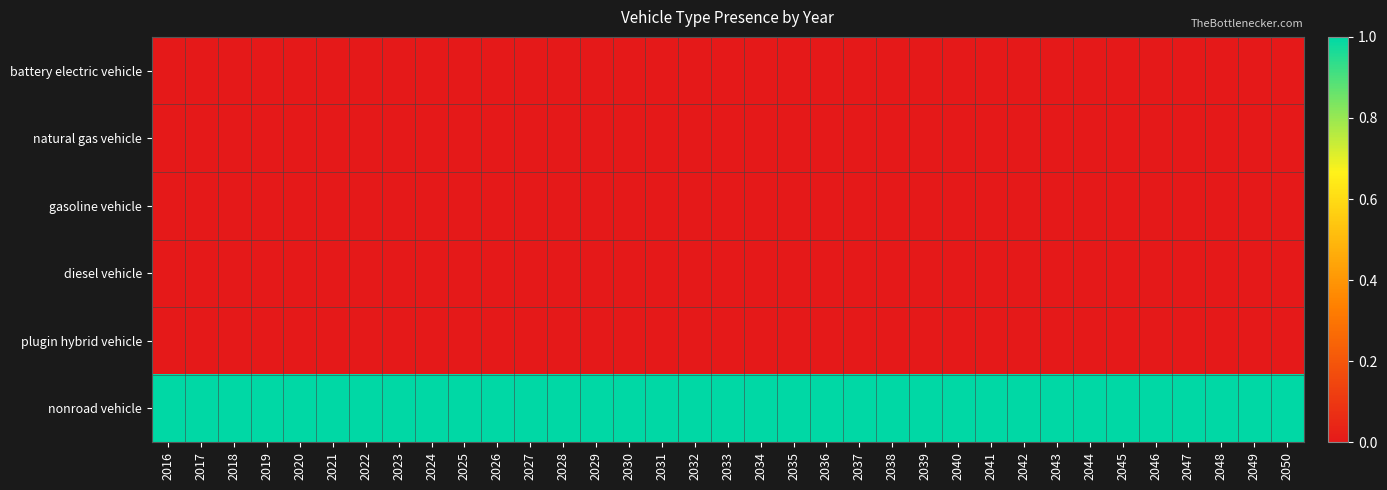

Reading right to left, list all the values displayed in this chart.

battery electric vehicle: 2050=0	2049=0	2048=0	2047=0	2046=0	2045=0	2044=0	2043=0	2042=0	2041=0	2040=0	2039=0	2038=0	2037=0	2036=0	2035=0	2034=0	2033=0	2032=0	2031=0	2030=0	2029=0	2028=0	2027=0	2026=0	2025=0	2024=0	2023=0	2022=0	2021=0	2020=0	2019=0	2018=0	2017=0	2016=0
natural gas vehicle: 2050=0	2049=0	2048=0	2047=0	2046=0	2045=0	2044=0	2043=0	2042=0	2041=0	2040=0	2039=0	2038=0	2037=0	2036=0	2035=0	2034=0	2033=0	2032=0	2031=0	2030=0	2029=0	2028=0	2027=0	2026=0	2025=0	2024=0	2023=0	2022=0	2021=0	2020=0	2019=0	2018=0	2017=0	2016=0
gasoline vehicle: 2050=0	2049=0	2048=0	2047=0	2046=0	2045=0	2044=0	2043=0	2042=0	2041=0	2040=0	2039=0	2038=0	2037=0	2036=0	2035=0	2034=0	2033=0	2032=0	2031=0	2030=0	2029=0	2028=0	2027=0	2026=0	2025=0	2024=0	2023=0	2022=0	2021=0	2020=0	2019=0	2018=0	2017=0	2016=0
diesel vehicle: 2050=0	2049=0	2048=0	2047=0	2046=0	2045=0	2044=0	2043=0	2042=0	2041=0	2040=0	2039=0	2038=0	2037=0	2036=0	2035=0	2034=0	2033=0	2032=0	2031=0	2030=0	2029=0	2028=0	2027=0	2026=0	2025=0	2024=0	2023=0	2022=0	2021=0	2020=0	2019=0	2018=0	2017=0	2016=0
plugin hybrid vehicle: 2050=0	2049=0	2048=0	2047=0	2046=0	2045=0	2044=0	2043=0	2042=0	2041=0	2040=0	2039=0	2038=0	2037=0	2036=0	2035=0	2034=0	2033=0	2032=0	2031=0	2030=0	2029=0	2028=0	2027=0	2026=0	2025=0	2024=0	2023=0	2022=0	2021=0	2020=0	2019=0	2018=0	2017=0	2016=0
nonroad vehicle: 2050=1	2049=1	2048=1	2047=1	2046=1	2045=1	2044=1	2043=1	2042=1	2041=1	2040=1	2039=1	2038=1	2037=1	2036=1	2035=1	2034=1	2033=1	2032=1	2031=1	2030=1	2029=1	2028=1	2027=1	2026=1	2025=1	2024=1	2023=1	2022=1	2021=1	2020=1	2019=1	2018=1	2017=1	2016=1